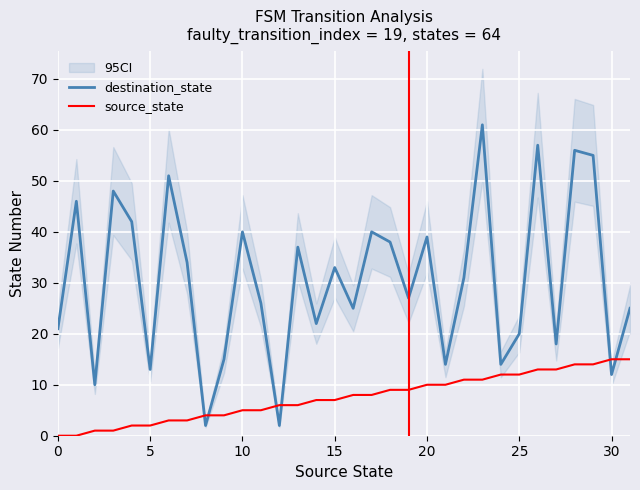

How many intersections are there between source_state and destination_state?

6